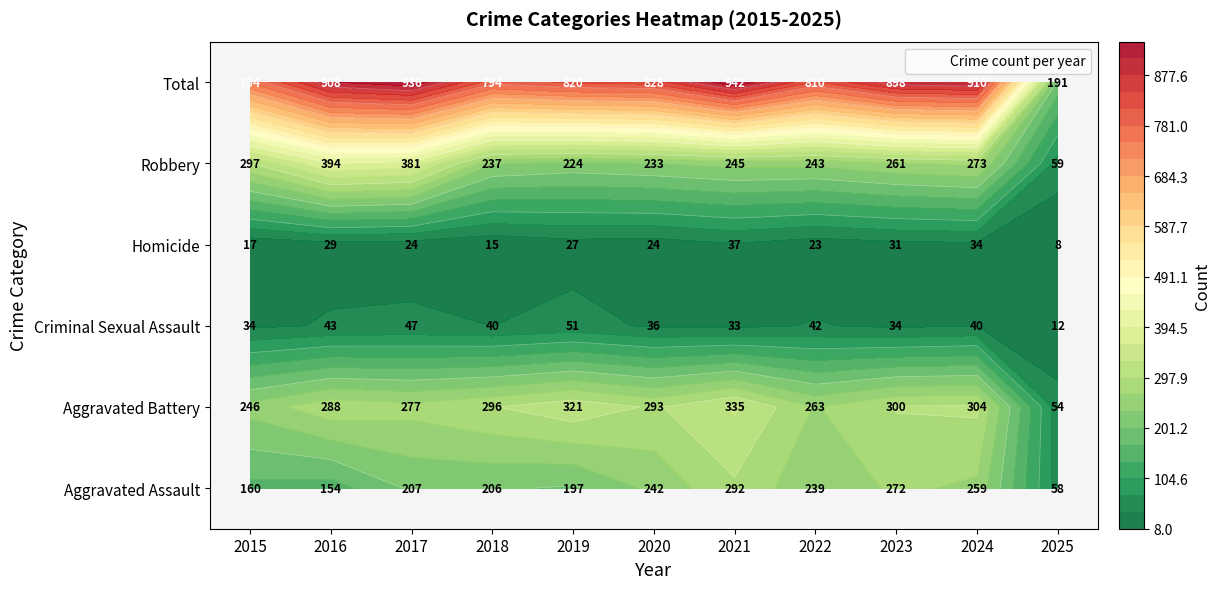

Is it true that Total equals 1432 at 2024?

False